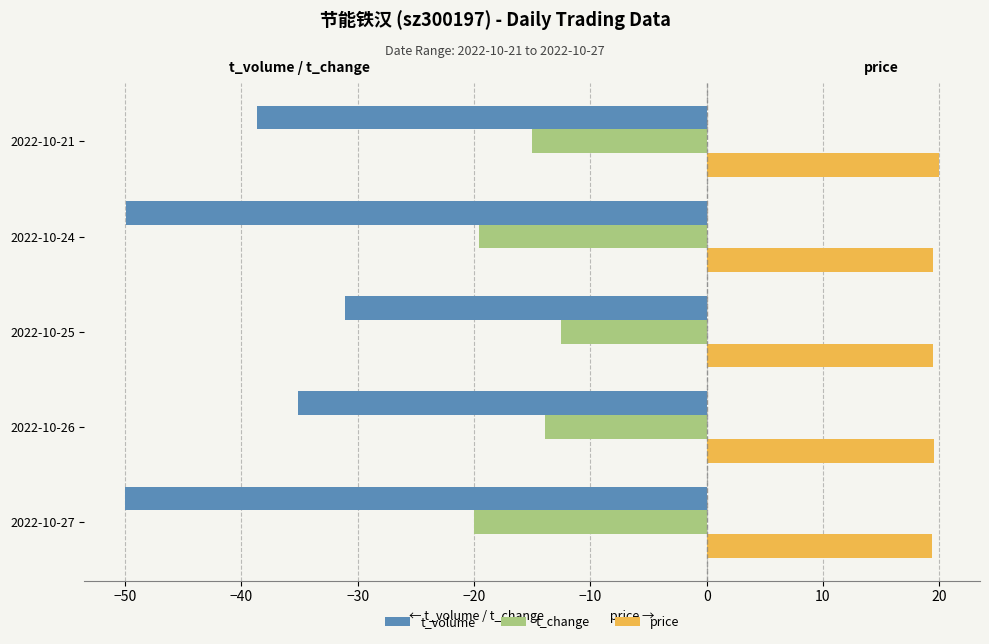

The t_change series shows -29.8 at 2022-10-27. True or false?

False